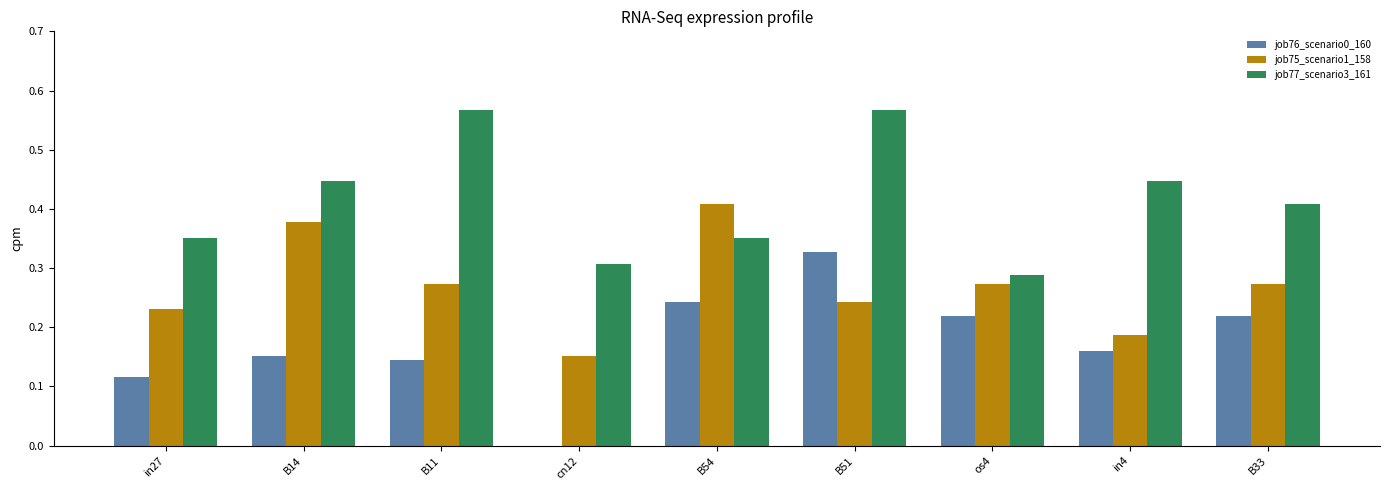

What are all the series names shown in the legend?

job76_scenario0_160, job75_scenario1_158, job77_scenario3_161